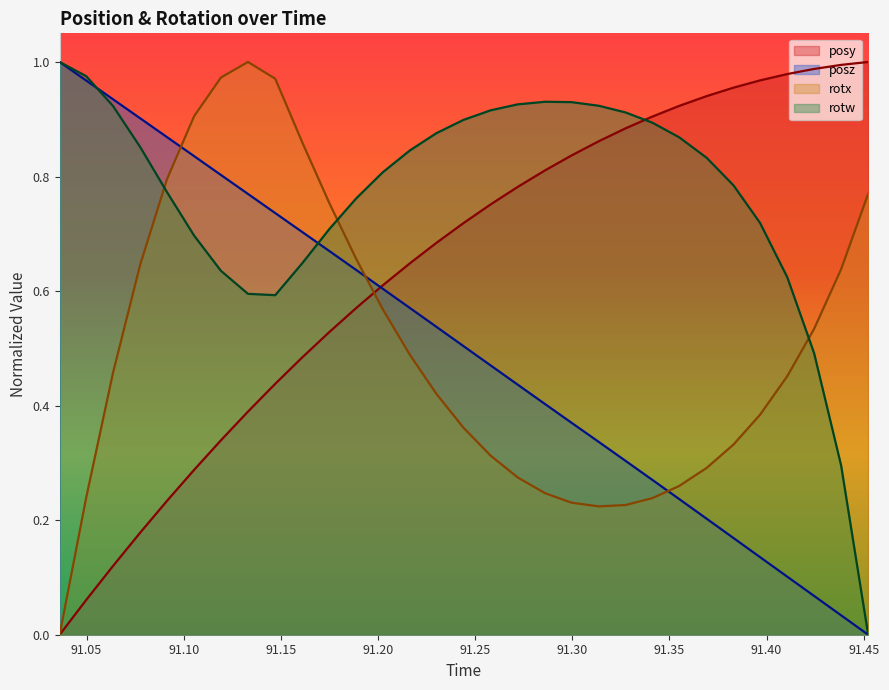

True or false: posy has more than 0 points higher than both neighbors.

False